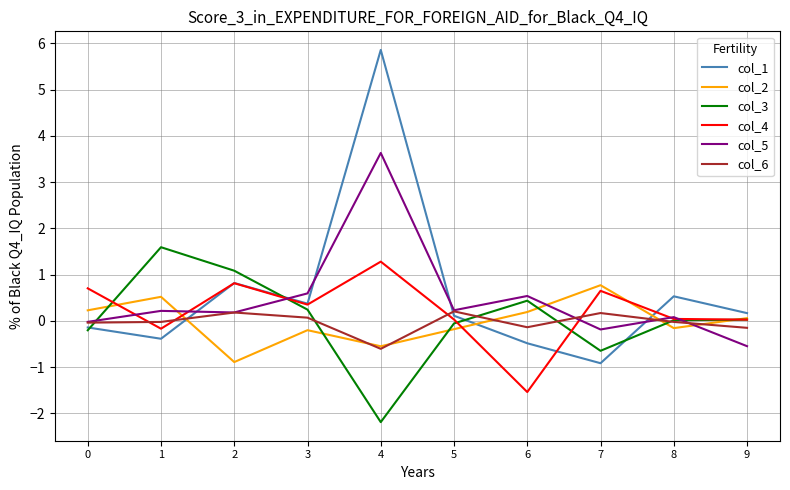

Which category has the highest value in the col_3 series?

1